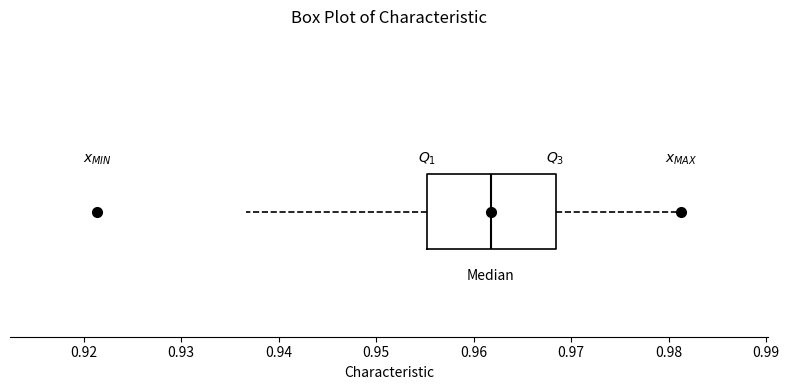

Read this box plot against the x-axis: the position of the median line, the range covered by the box, and the ends of both whiskers. The values are not printed on the chart, so give them approximately, as read against the axis.

median 0.962, box 0.955 to 0.968, whiskers 0.937 to 0.981